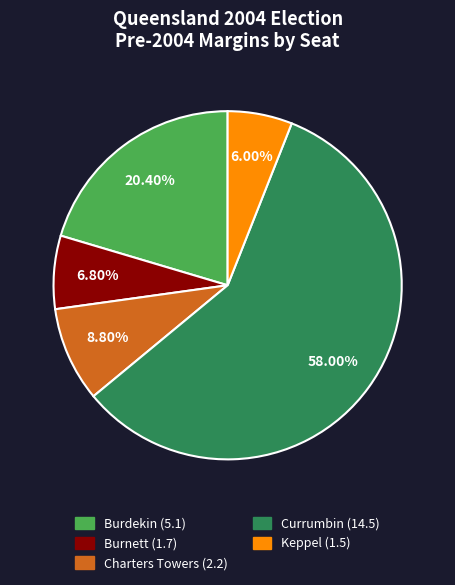

Which slice is the largest?

Currumbin